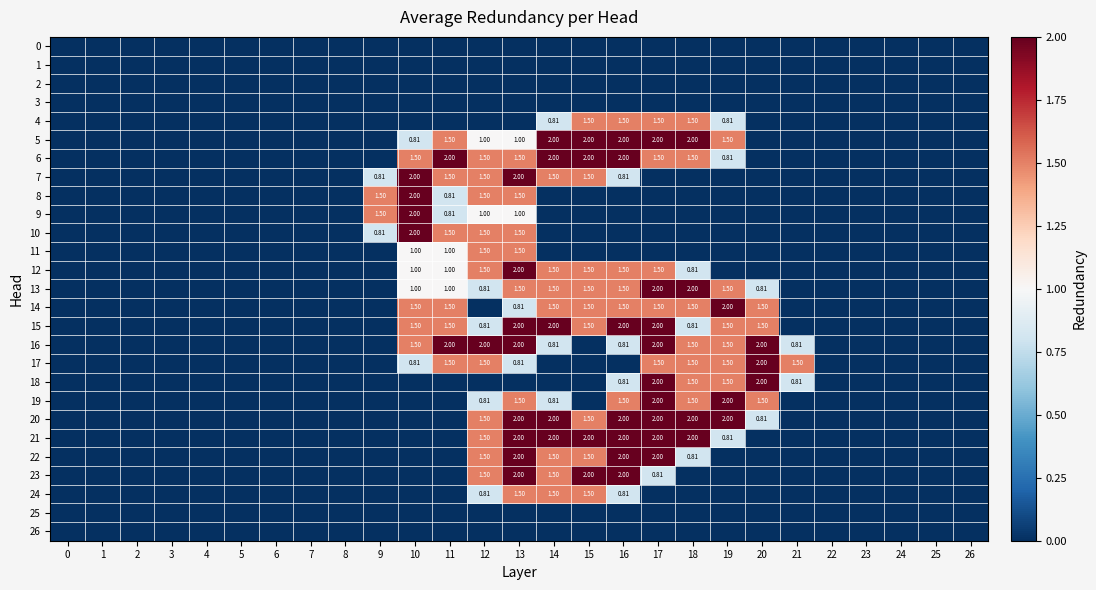

True or false: 15 has a value of 2.0 at 13.

True